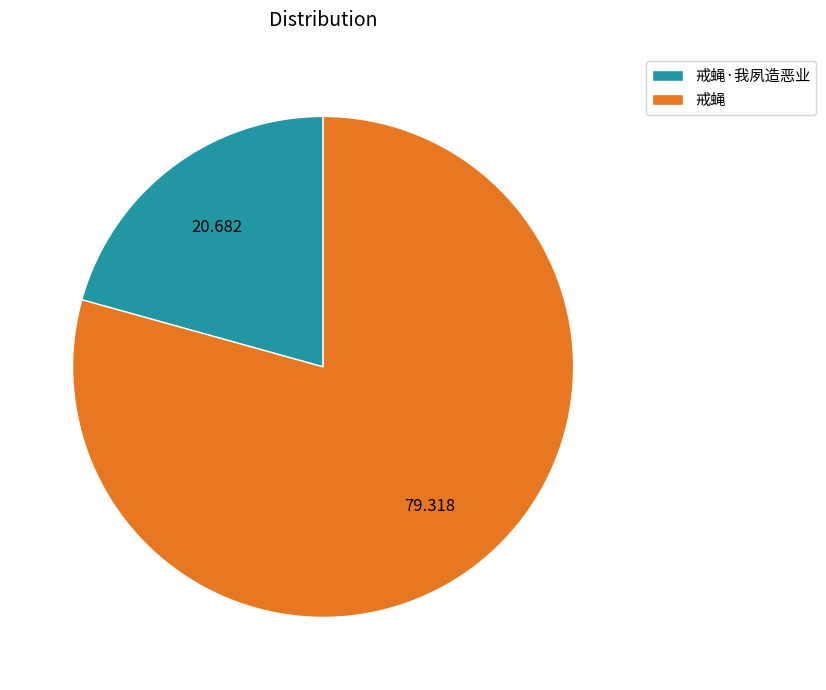

Does any single category account for the majority?

Yes